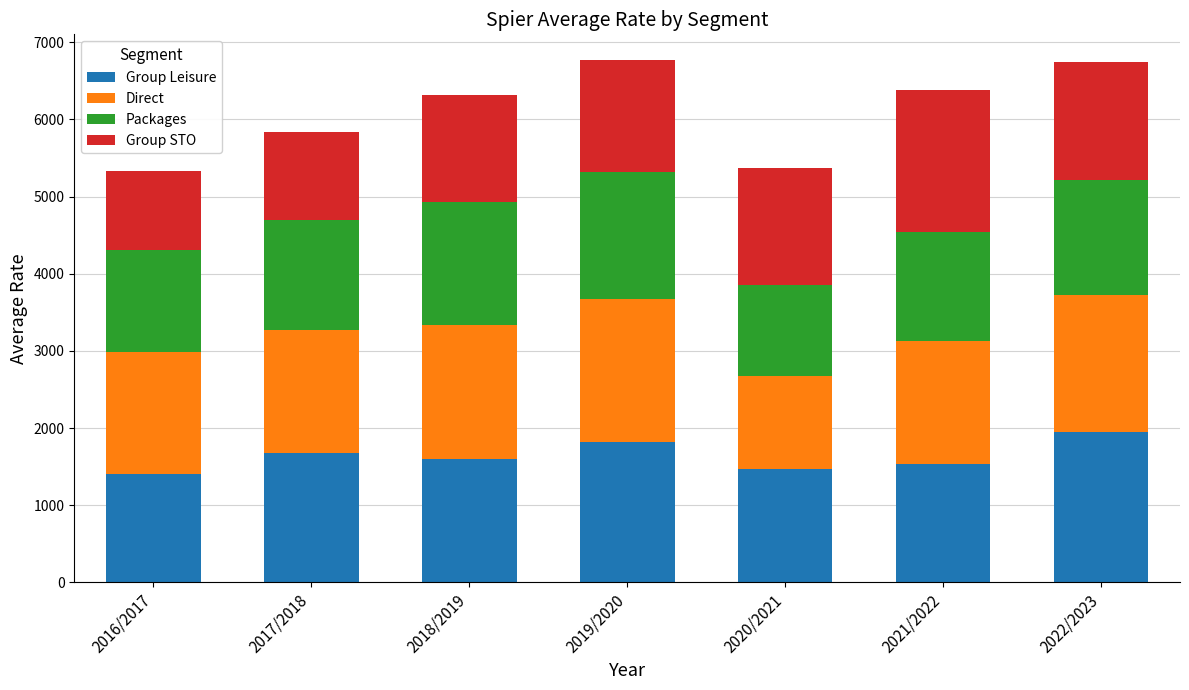

What is the lowest value of the Group Leisure series?

1404.0